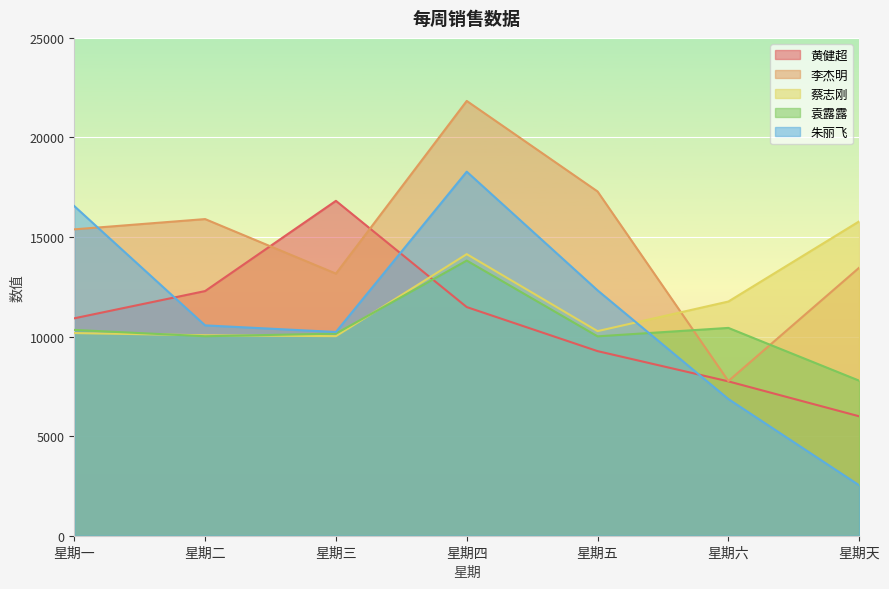

After their last crossing, which series has the higher values: 黄健超 or 朱丽飞?

黄健超